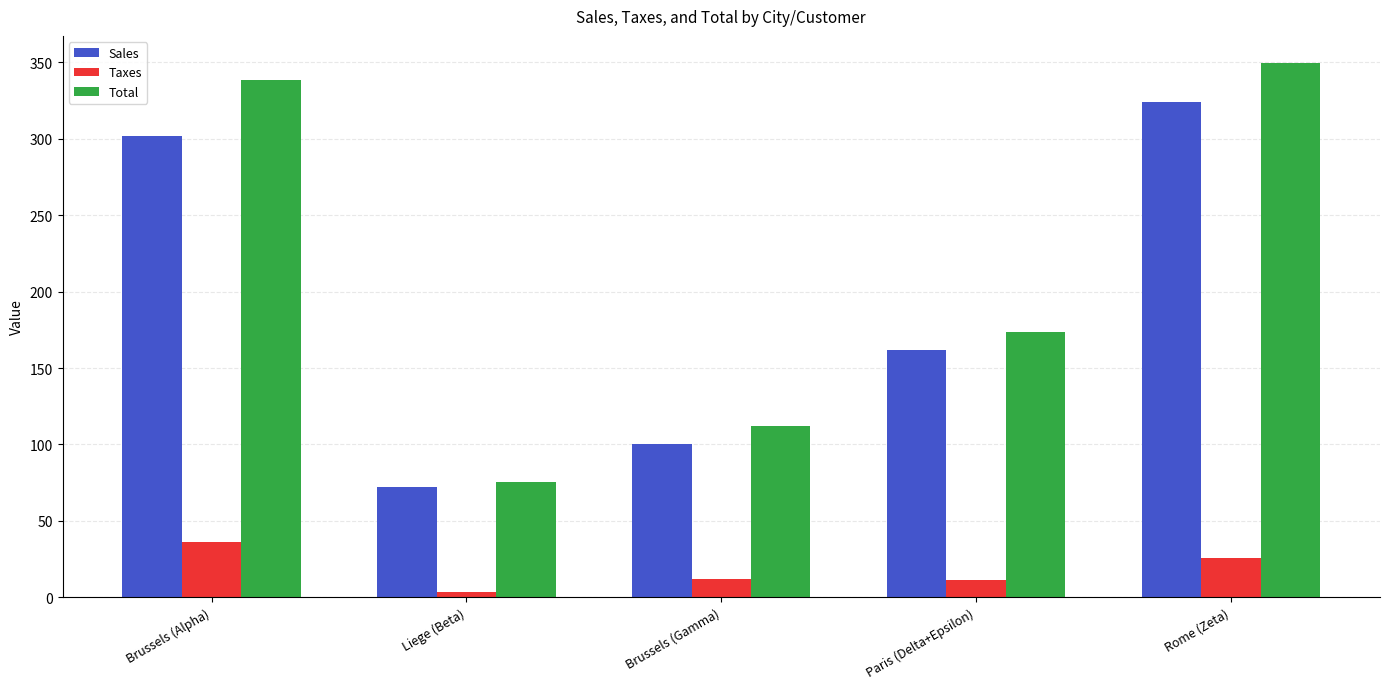

True or false: Taxes has a value of 38.3 at Rome (Zeta).

False